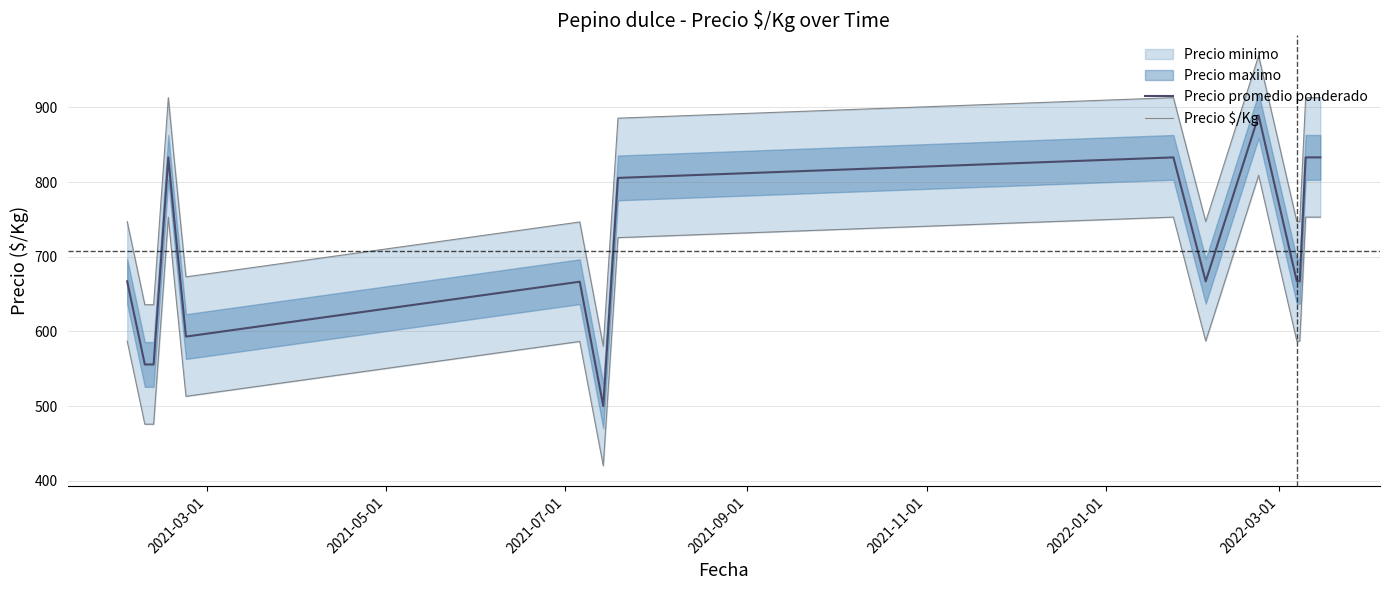

Is this an area chart (filled region under the line)?

No